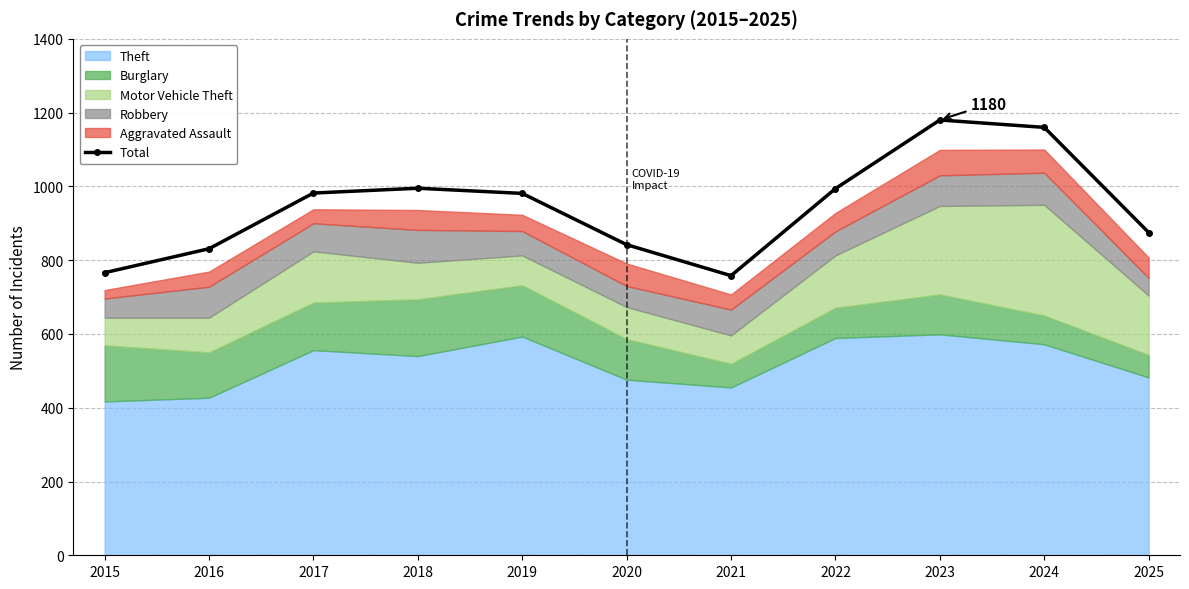

What is the value of the 3rd point from the left?

982